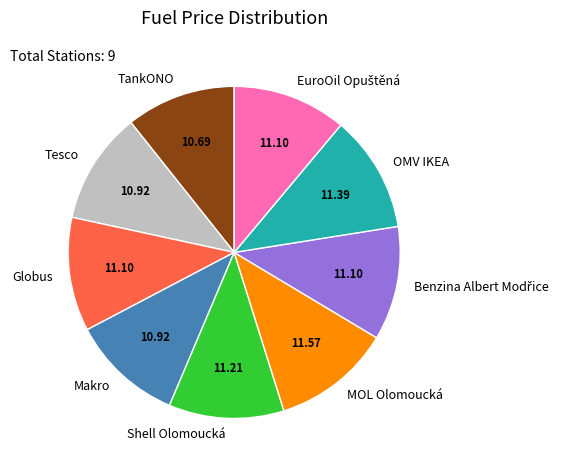

Is the sum of OMV IKEA and TankONO greater than half?

No